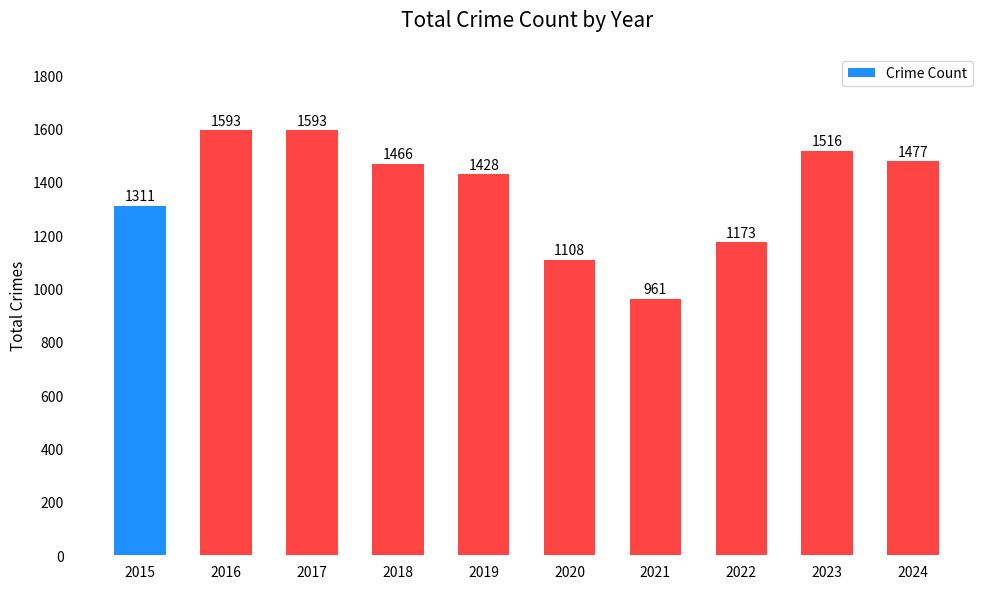

What is the difference between the maximum and minimum values?

632